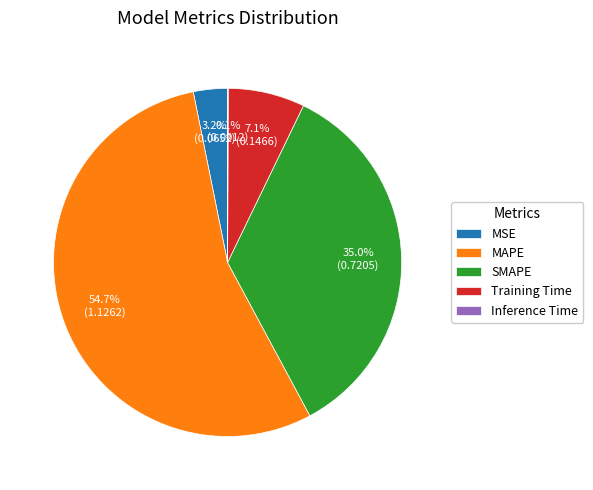

To the nearest percent, what is the difference between the largest and smallest slice percentages?

55%